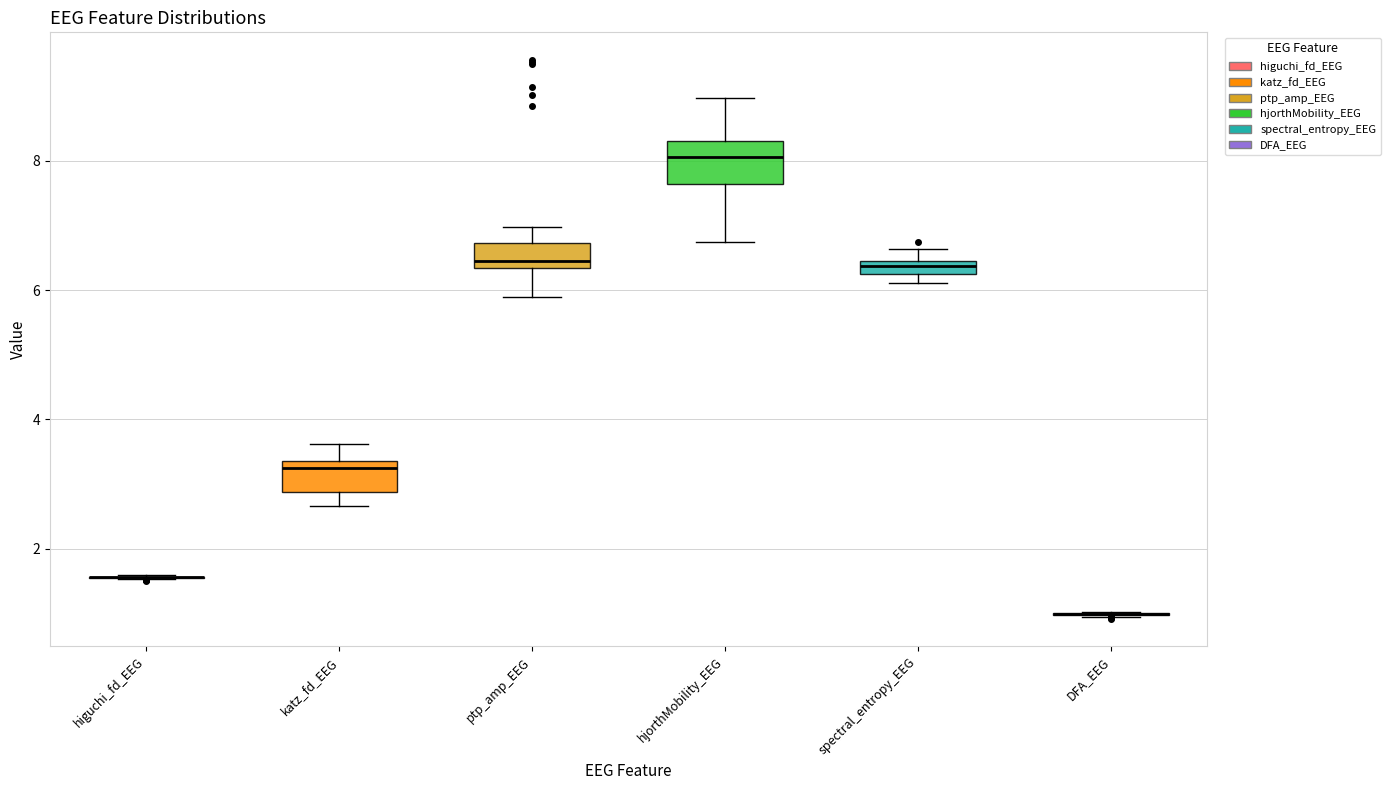

Where is the lower edge of the box for hjorthMobility_EEG on the y-axis? The values are not printed on the chart, so give them approximately, as read against the axis.

7.6